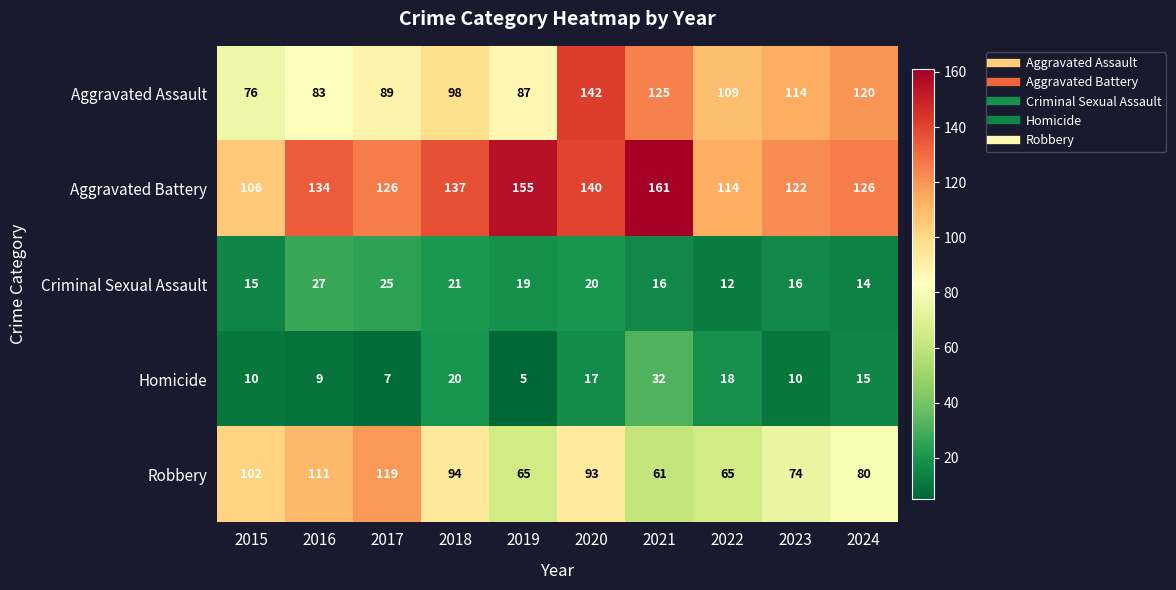

List the series in order of their peak value, lowest first.

Criminal Sexual Assault, Homicide, Robbery, Aggravated Assault, Aggravated Battery